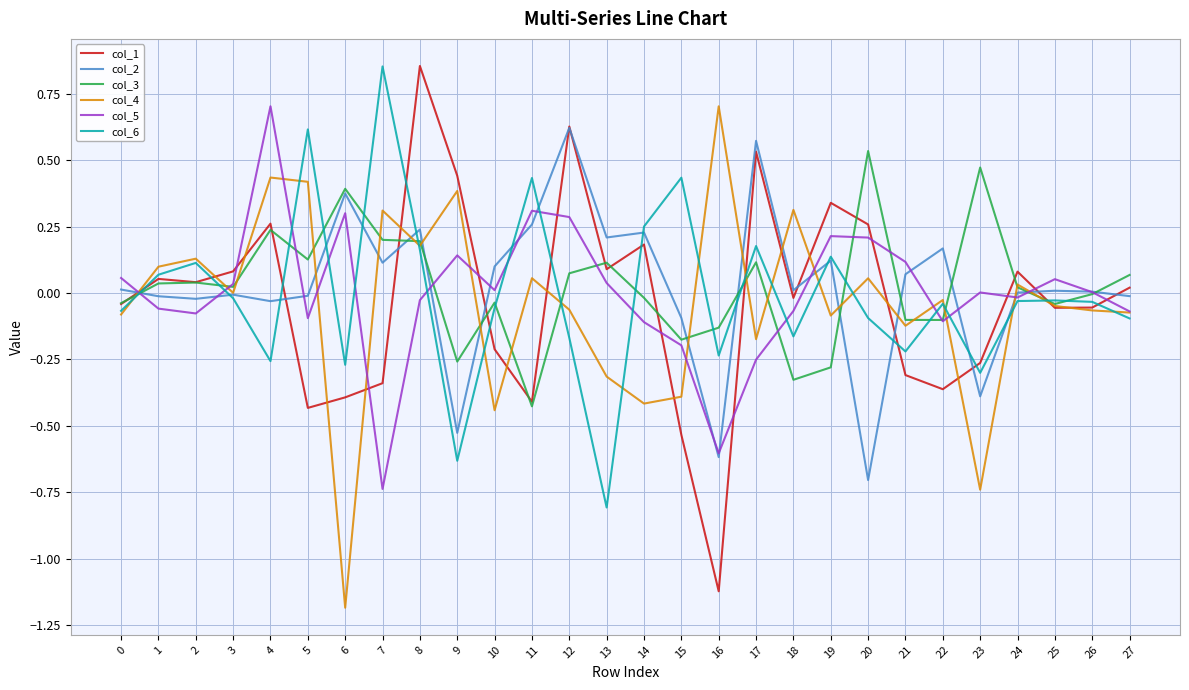

Is the value of col_2 at 14 greater than the value of col_3 at 25?

Yes